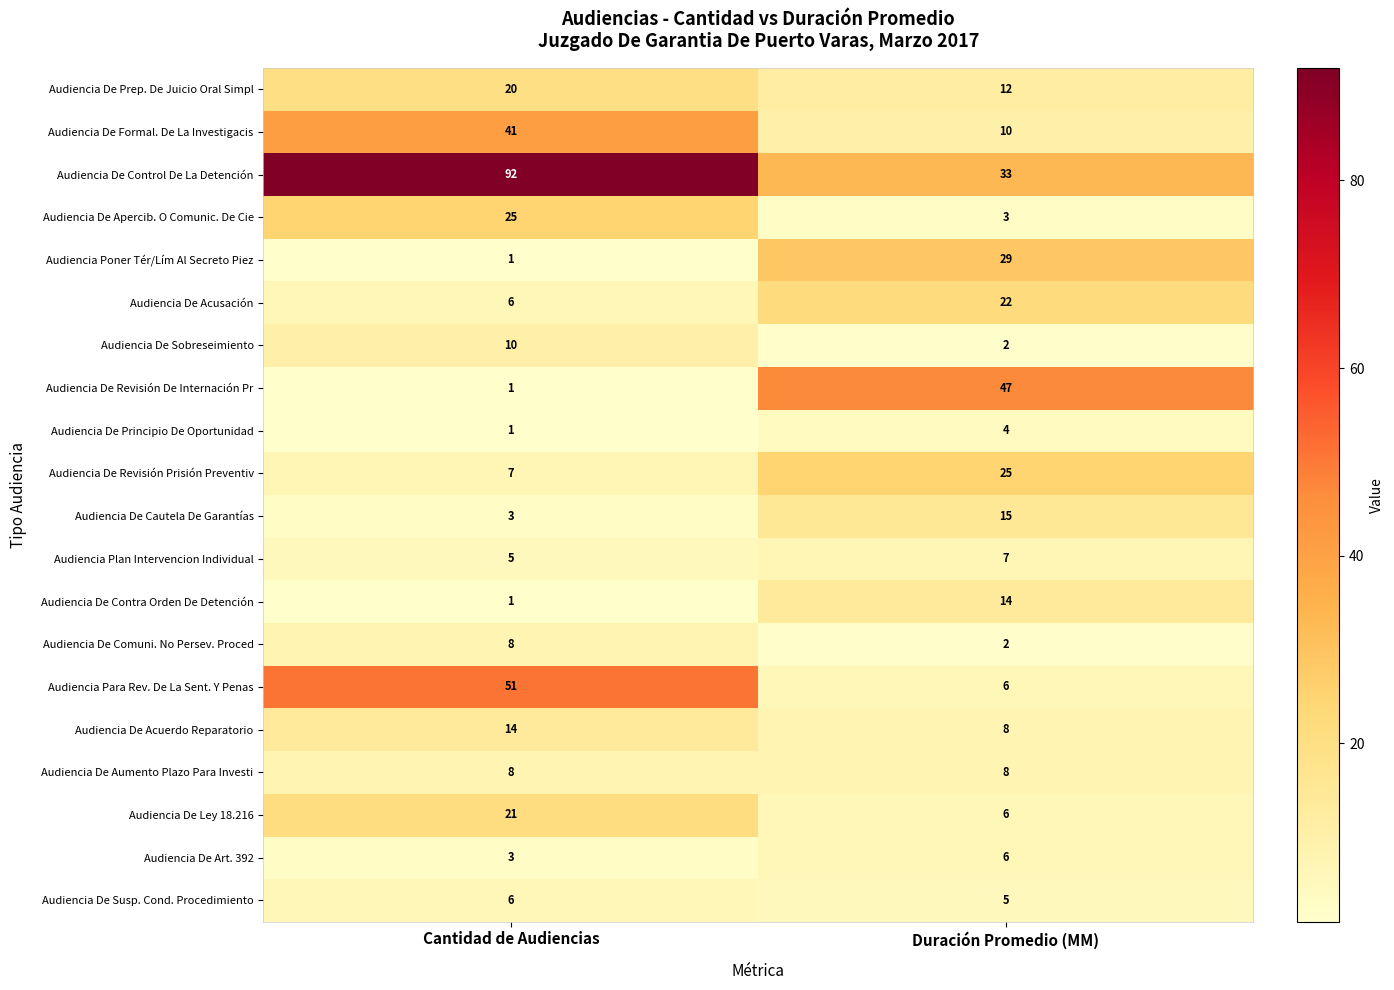

List the labels in order of Audiencia De Prep. De Juicio Oral Simpl value, smallest first.

Duración Promedio (MM), Cantidad de Audiencias